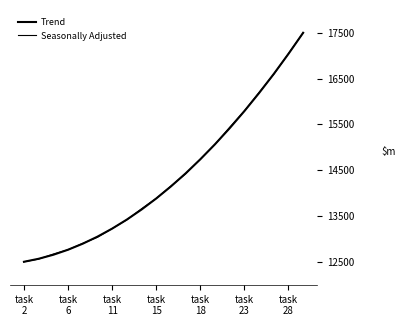

At which label does Trend reach its minimum?

task
2